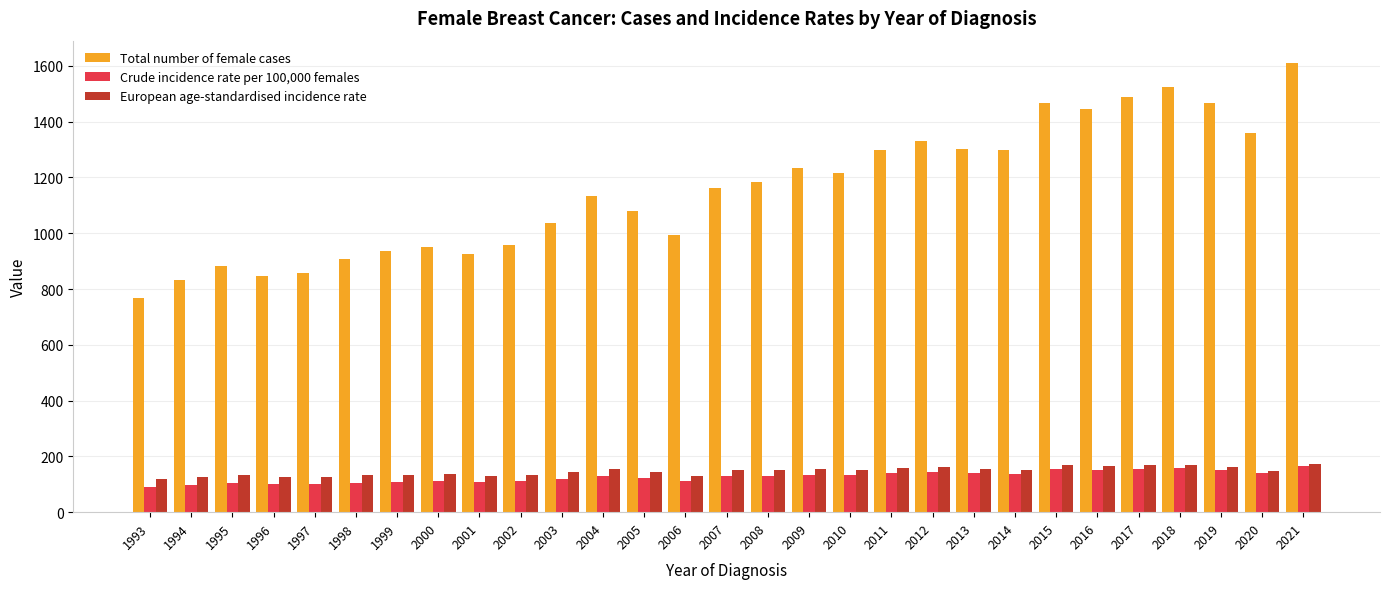

What is the difference between the Total number of female cases values at 1995 and 2011?

418.0